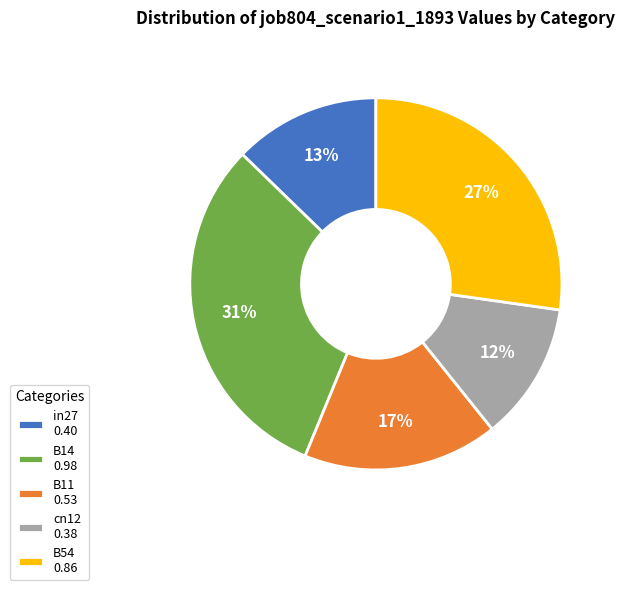

Which category has the smallest portion of the pie?

cn12